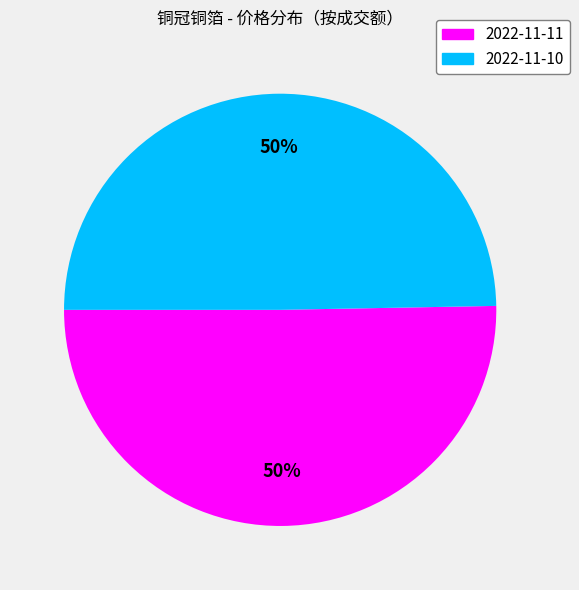

To the nearest percent, what is the average slice percentage?

50%